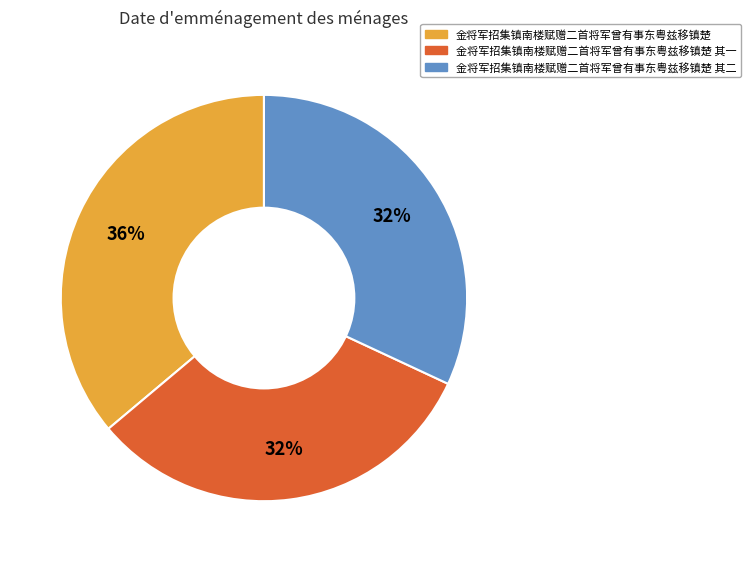

To the nearest percent, what is the average slice percentage?

33%